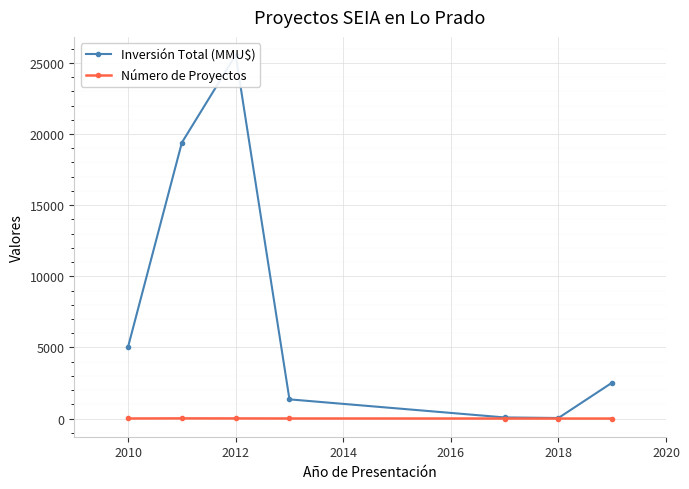

True or false: Número de Proyectos and Inversión Total (MMU$) intersect in this chart.

False